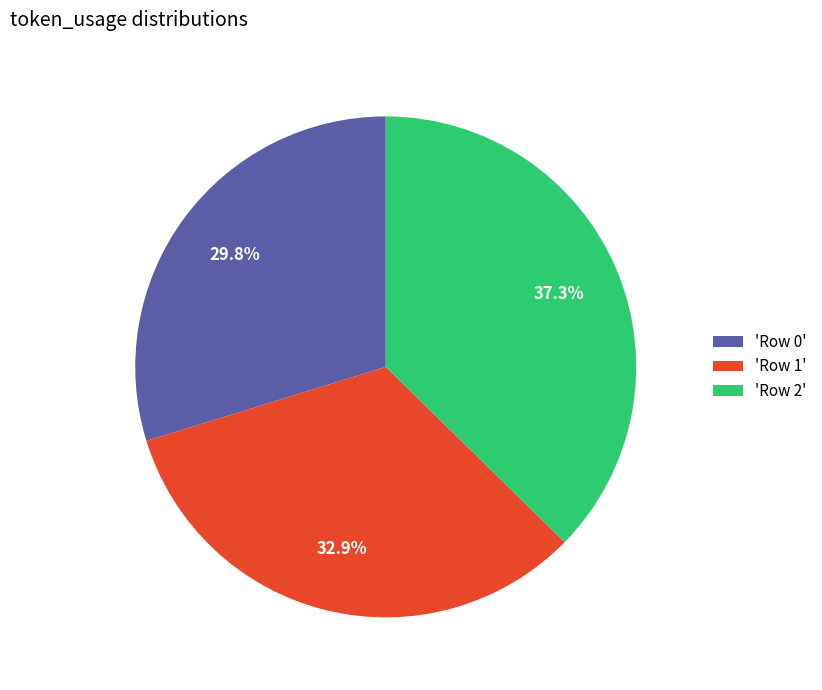

Is there a majority slice in this chart?

No